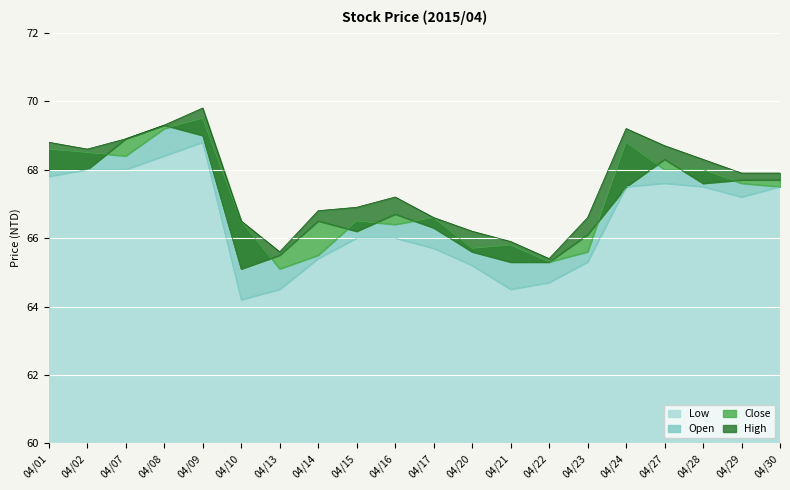

Which category has the lowest value across all series?

04/10